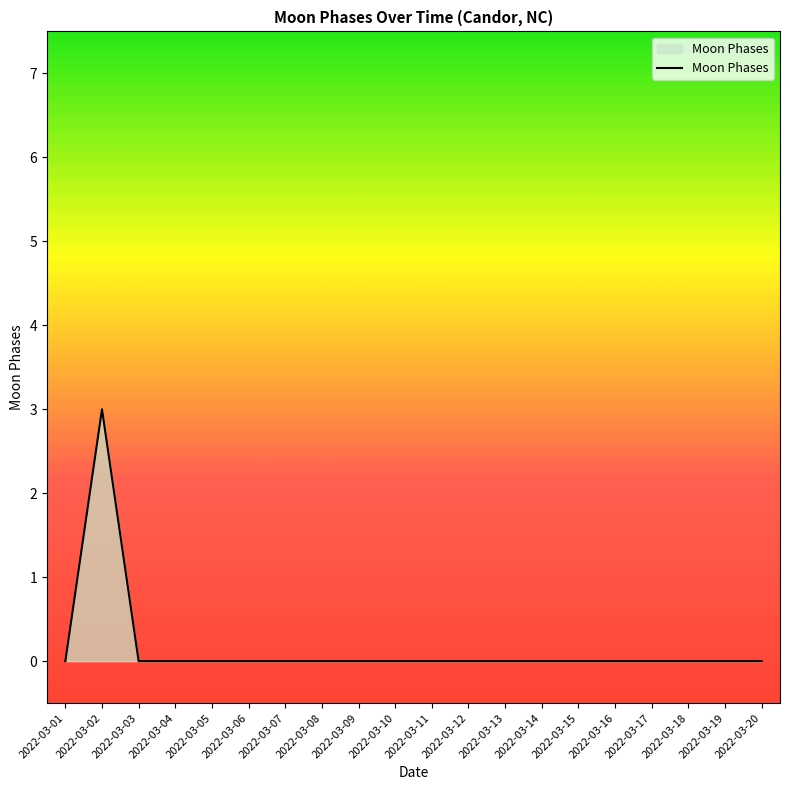

How many lines are shown in the chart?

1